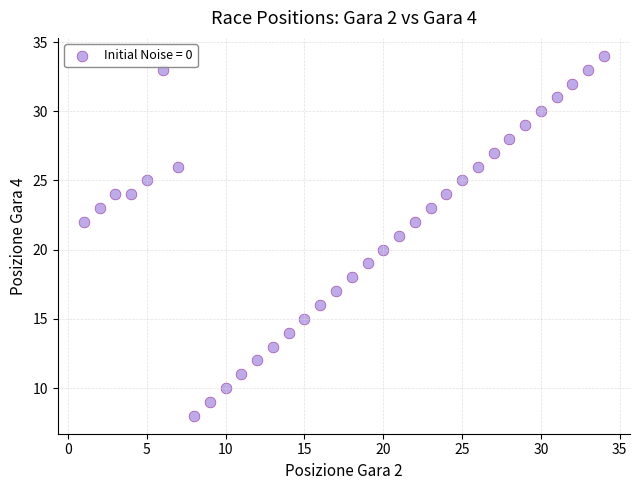

What is the range of Y values (max minus min)?

26